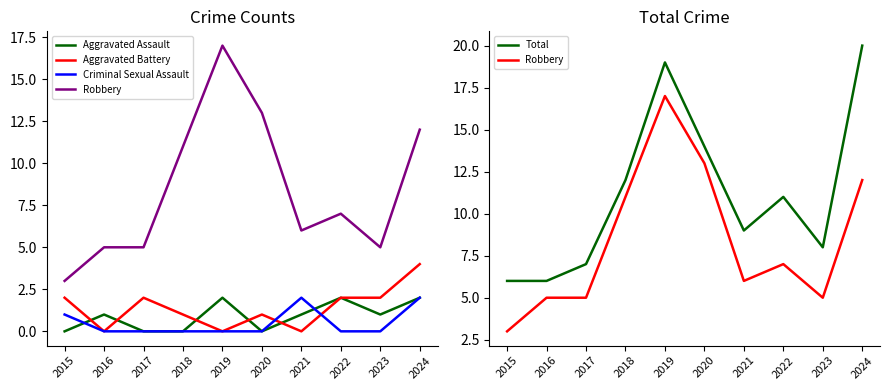

Is it true that Total equals 6 at 2015?

True